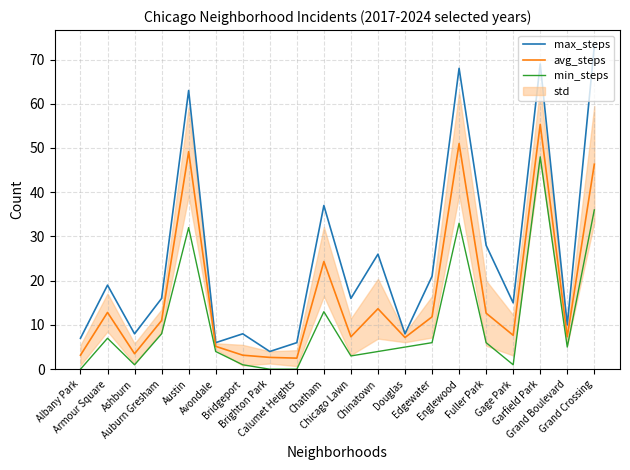

At which label is min_steps closest to 24?

Austin